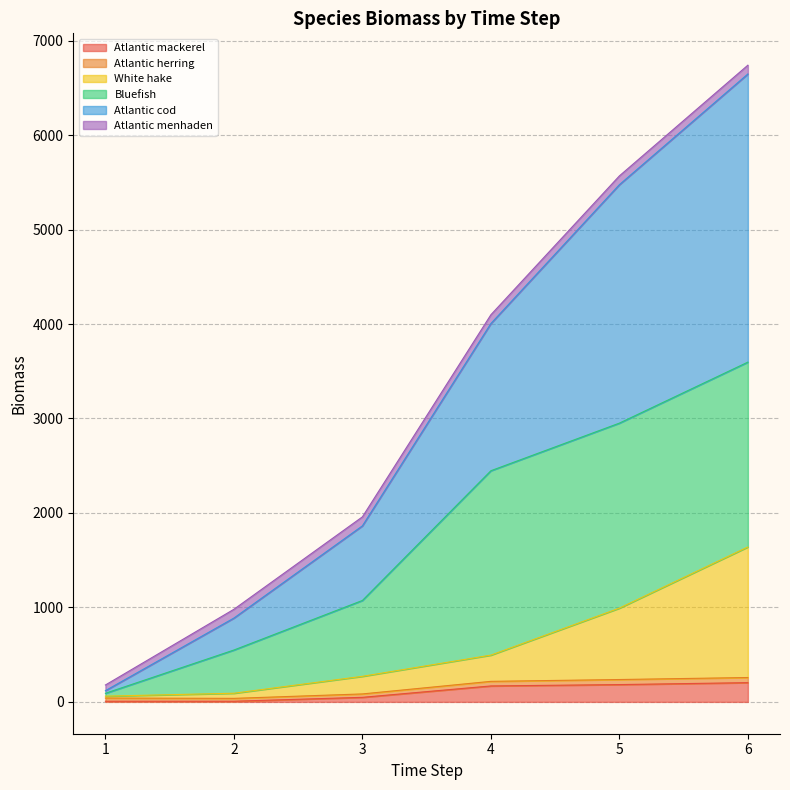

True or false: White hake and Atlantic herring intersect in this chart.

False